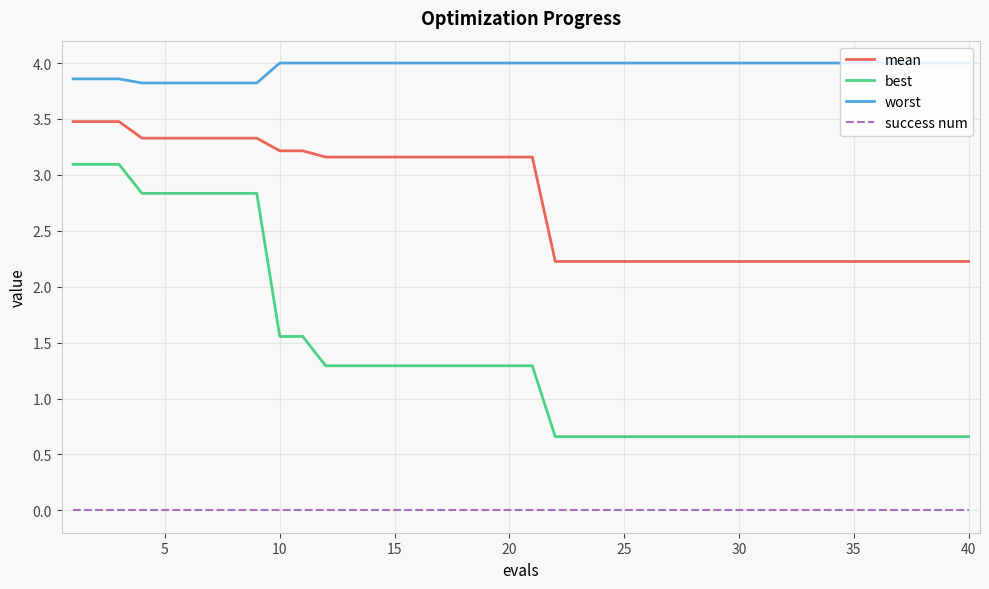

True or false: mean and worst cross at least once.

False